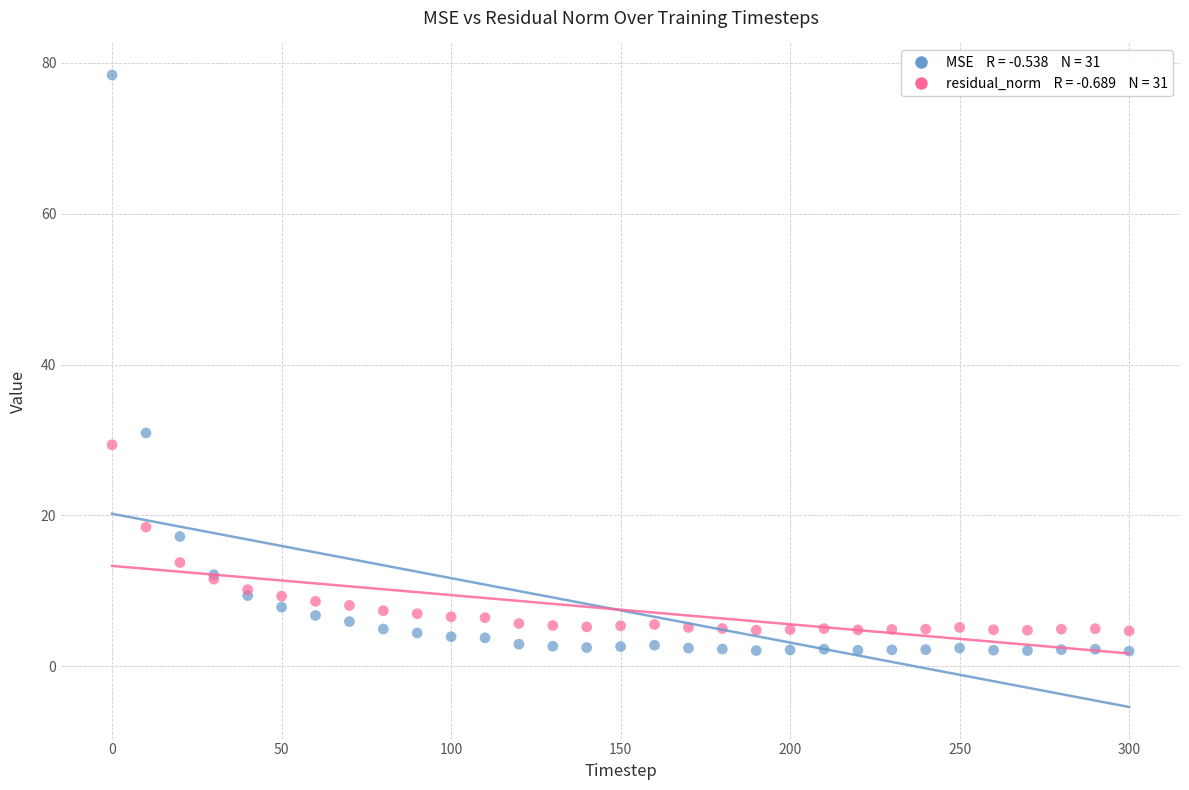

Across all series, what Y value is closest to 40?

30.9